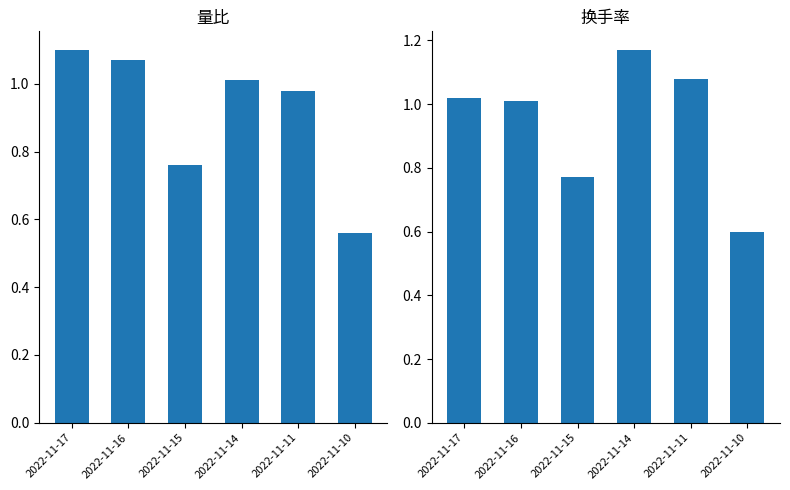

How many groups of bars are there?

6